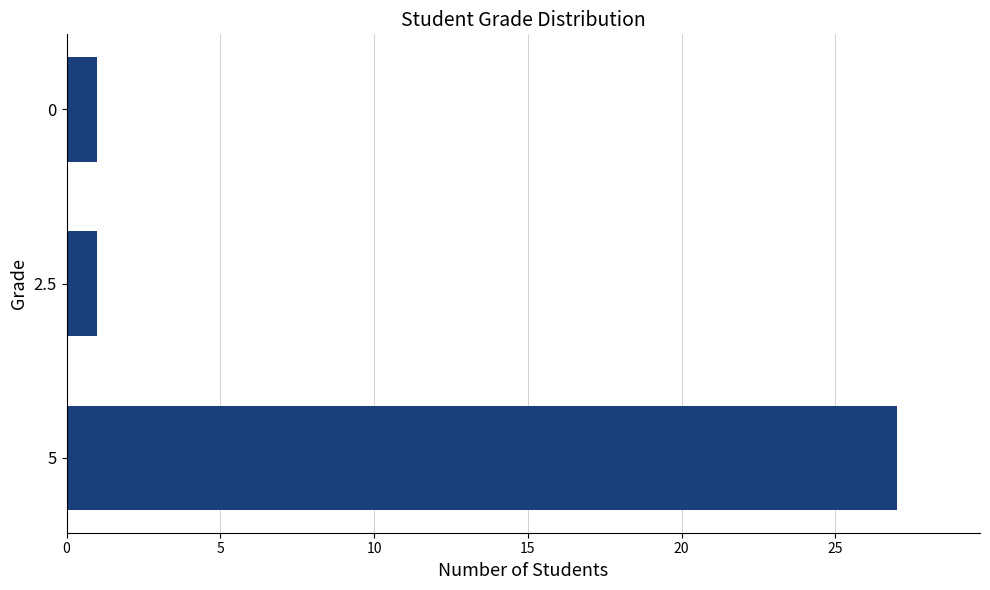

Does the chart contain stacked bars?

No